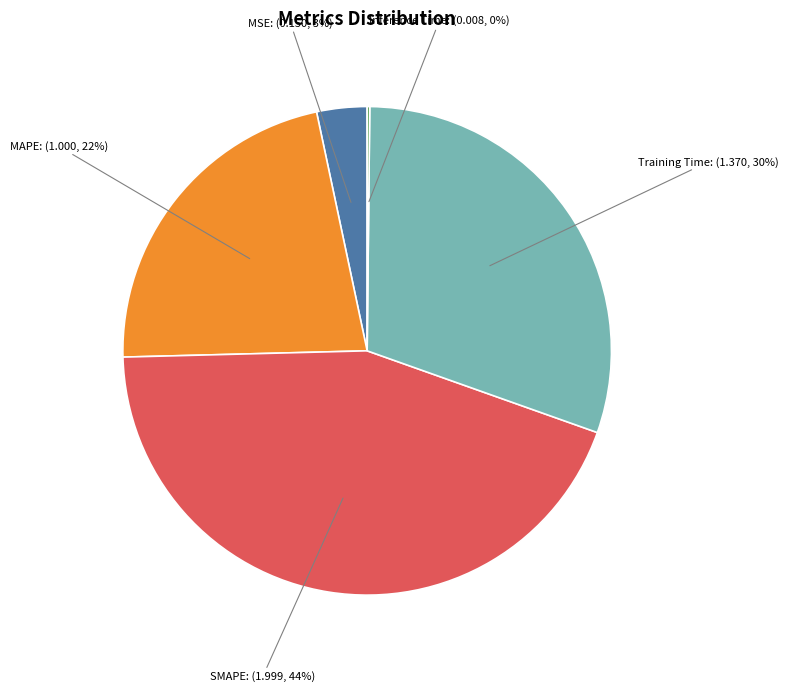

To the nearest percent, what is the average slice percentage?

20%